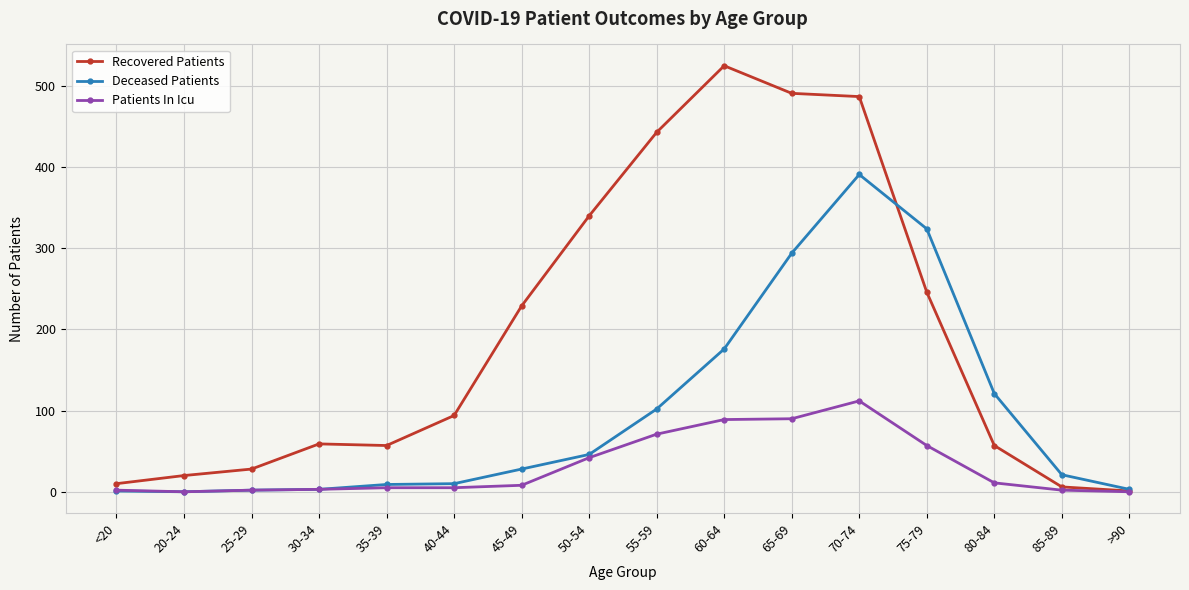

What are all the series names shown in the legend?

Recovered Patients, Deceased Patients, Patients In Icu